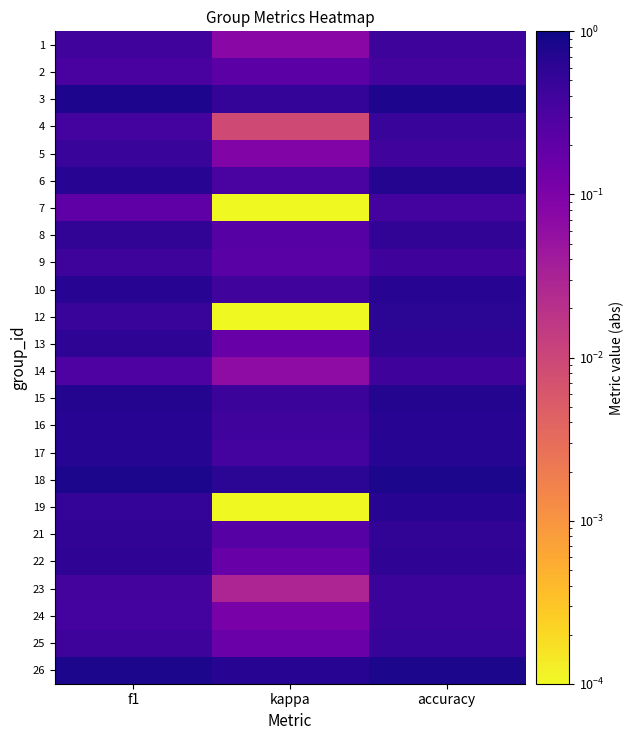

What is the spread (max minus min) of values at accuracy?

0.5